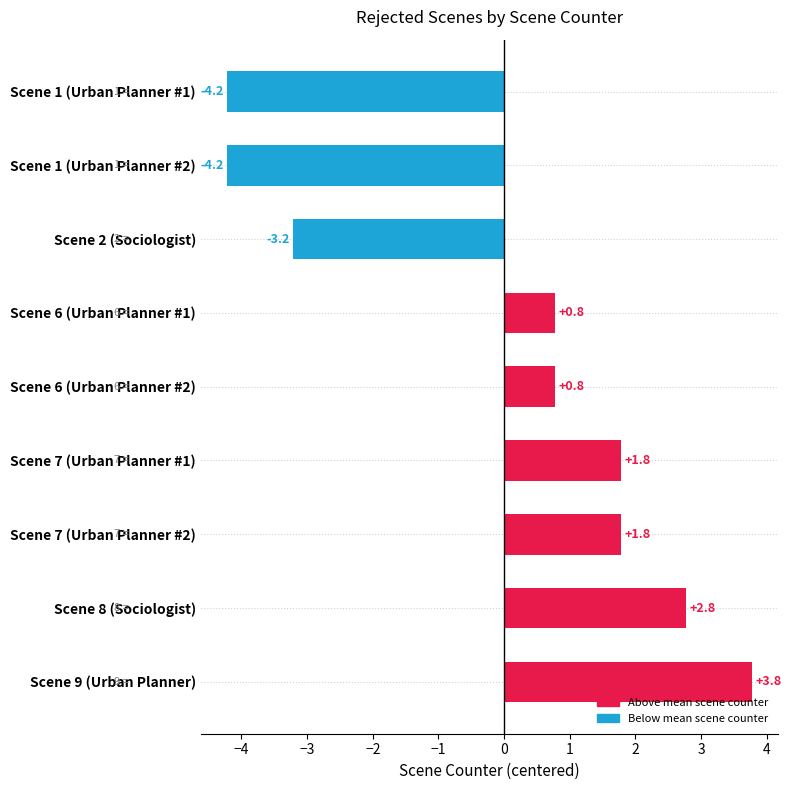

True or false: the data shows 0.5 at Scene 6 (Urban Planner #1).

False